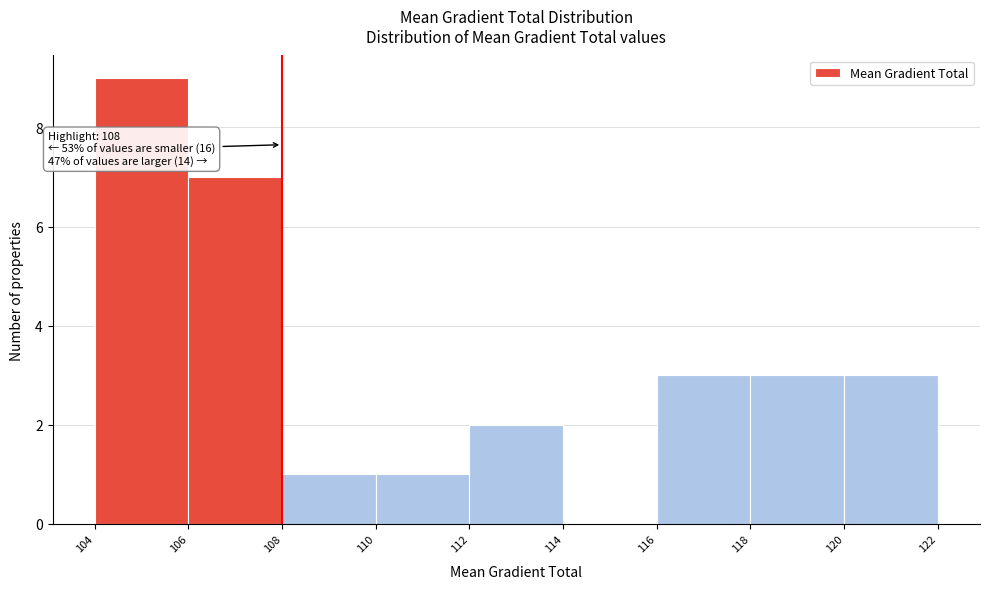

Over which range of the x-axis is the bar tallest?

104 to 106